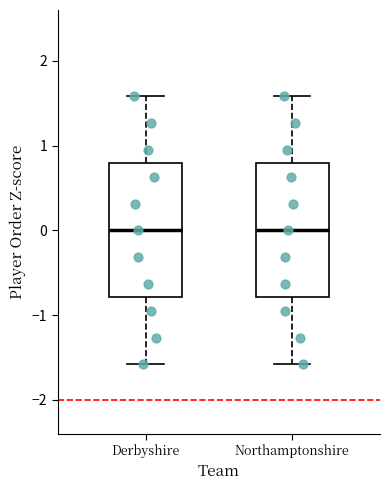

Reading left to right, transcribe this box plot: for each box, give where its median line is, the range the box spans, and where its two whiskers end, as read against the y-axis. The values are not printed on the chart, so give them approximately, as read against the axis.

Derbyshire: median 0.0, box -0.8 to 0.8, whiskers -1.6 to 1.6
Northamptonshire: median 0.0, box -0.8 to 0.8, whiskers -1.6 to 1.6